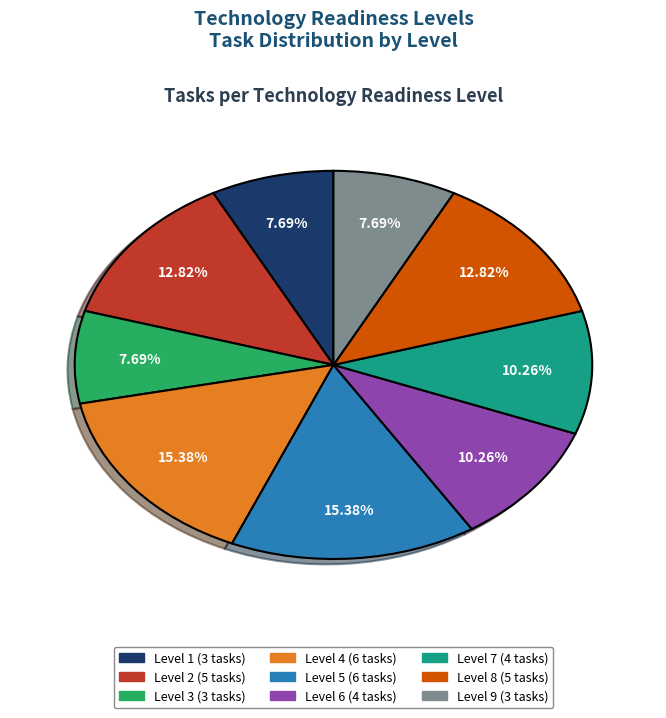

Is it true that Level 8 is 18% of the pie?

False